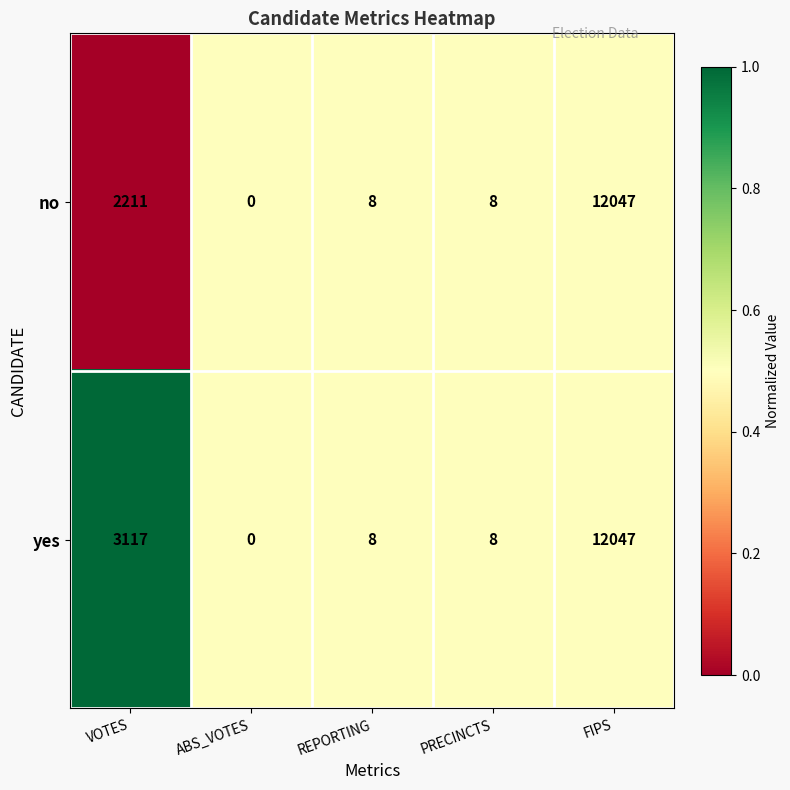

List the series in order of their overall mean, lowest first.

no, yes